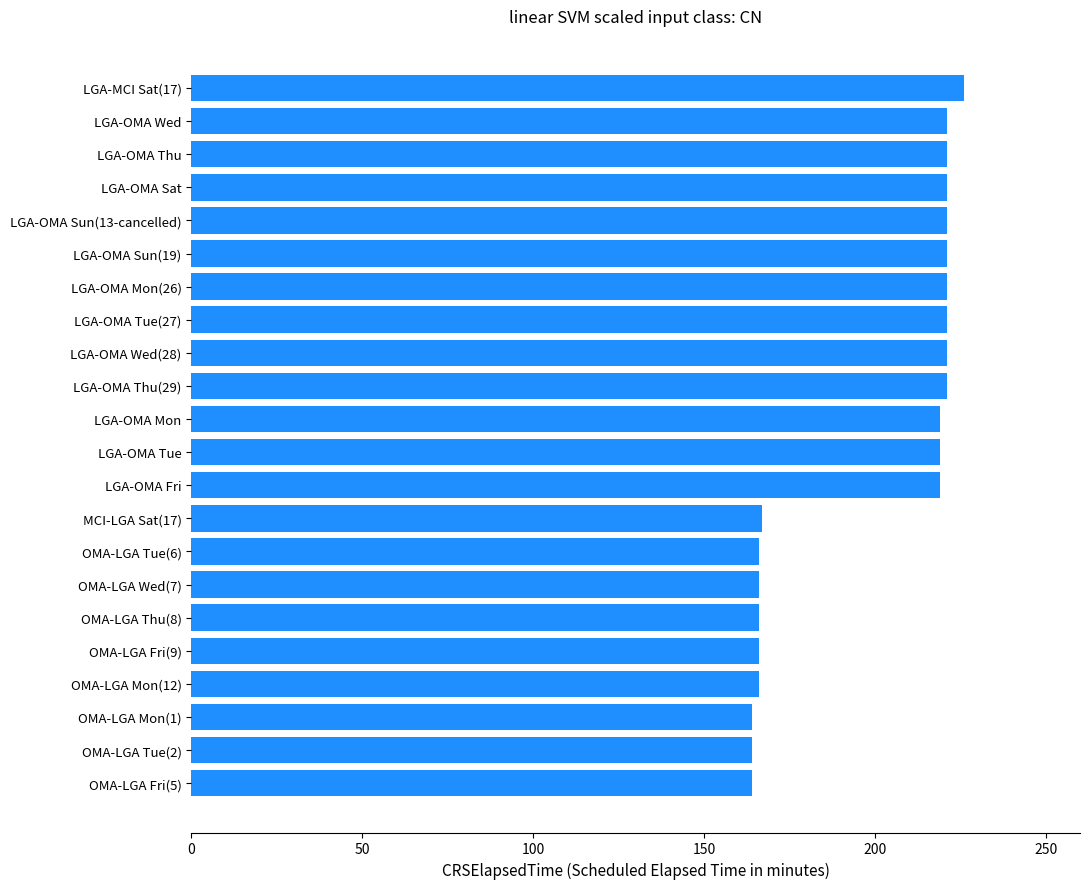

What is the smallest value displayed?

164